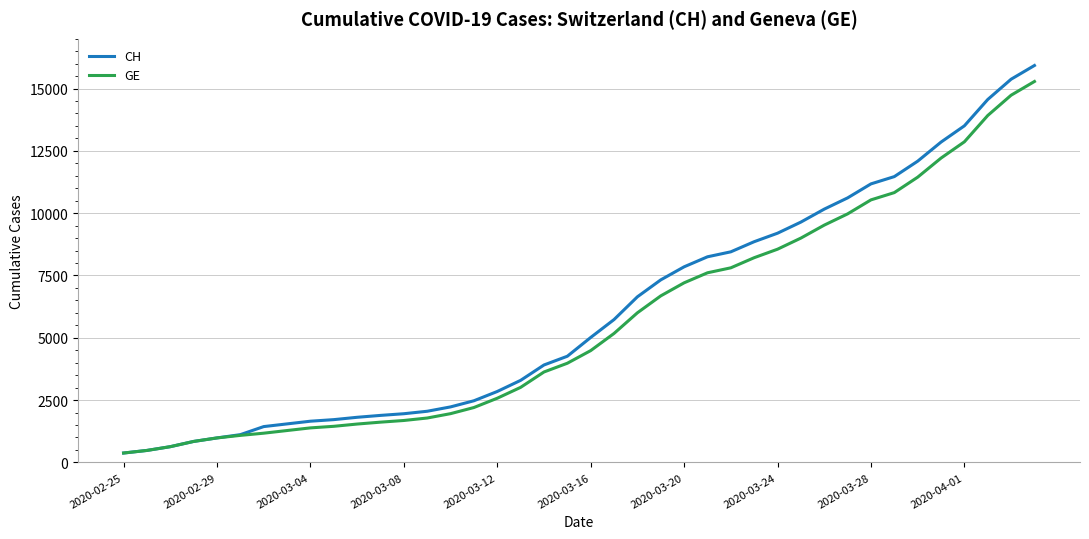

What is the highest value of the CH series?

15926